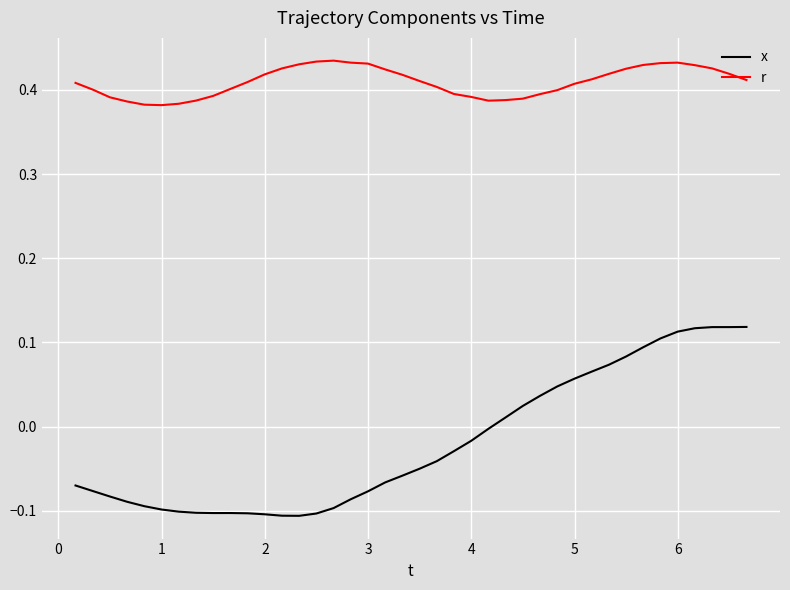

Which series has the widest spread of values?

x